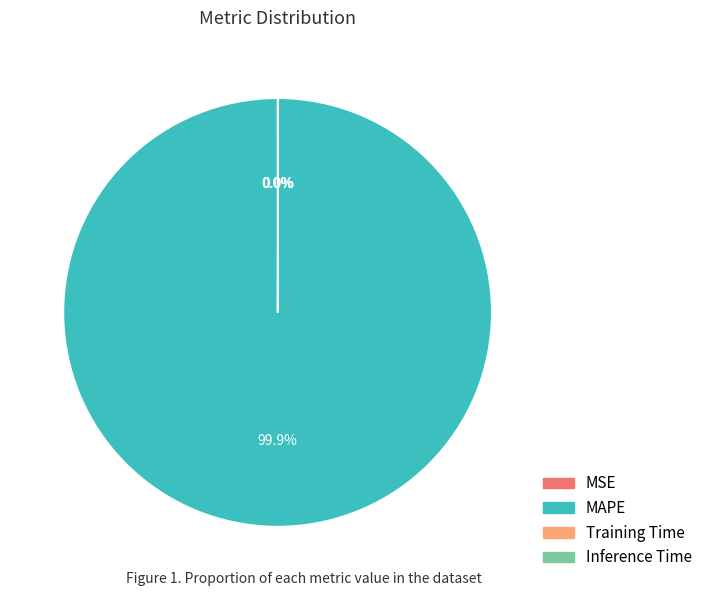

Which category has the biggest portion of the pie?

MAPE